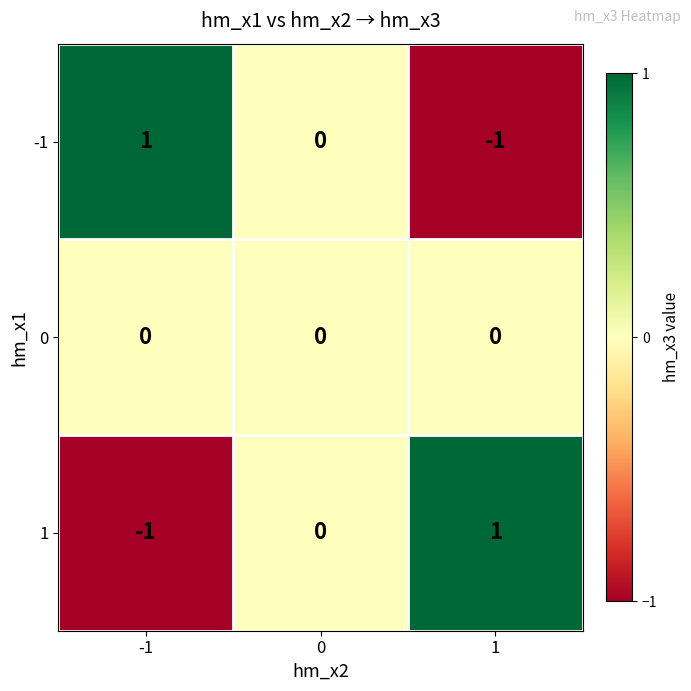

The value of -1 at -1 is 1. True or false?

True